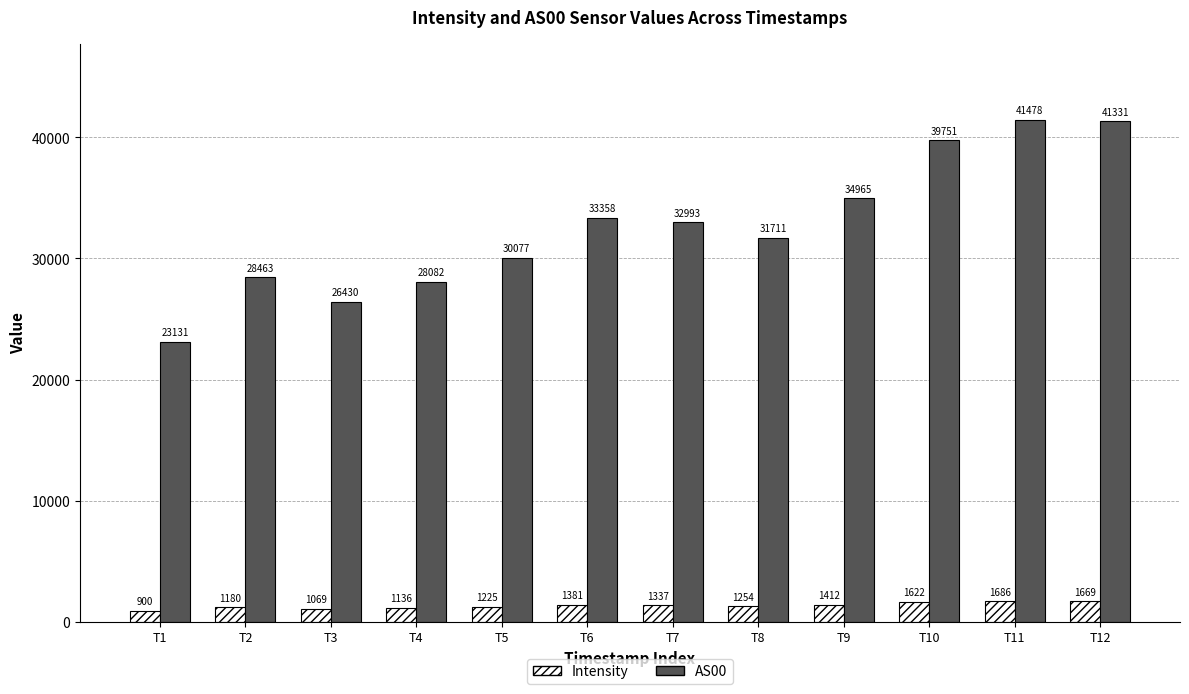

How many bars are there in total?

24